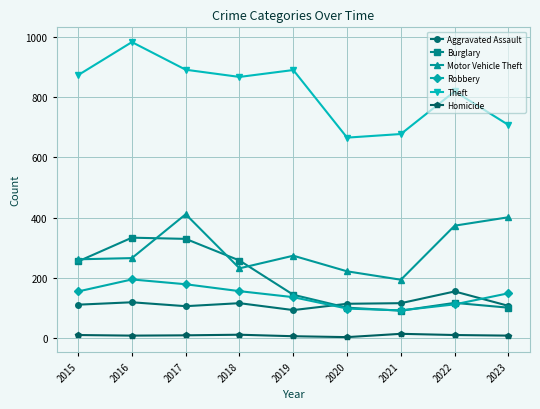

Which series has the widest spread of values?

Theft